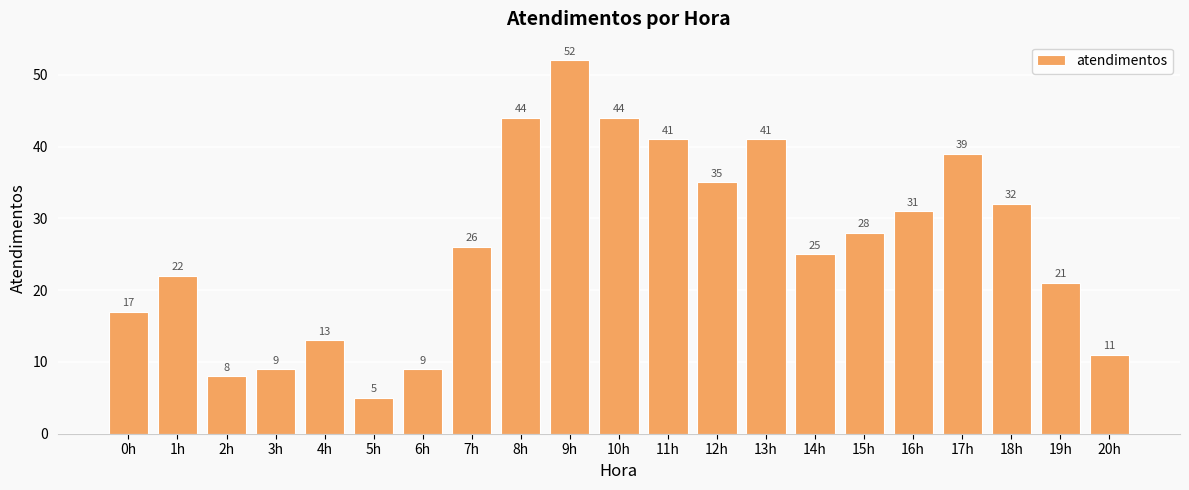

True or false: the data shows 55 at 17h.

False